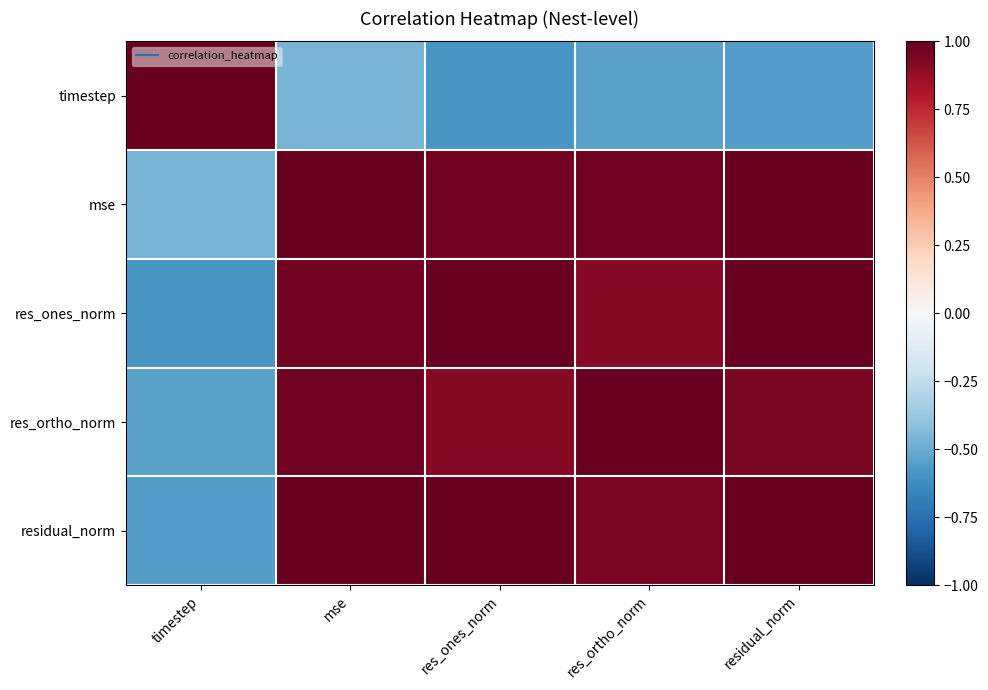

Rank the series by their maximum value, from lowest to highest.

timestep, res_ones_norm, mse, res_ortho_norm, residual_norm